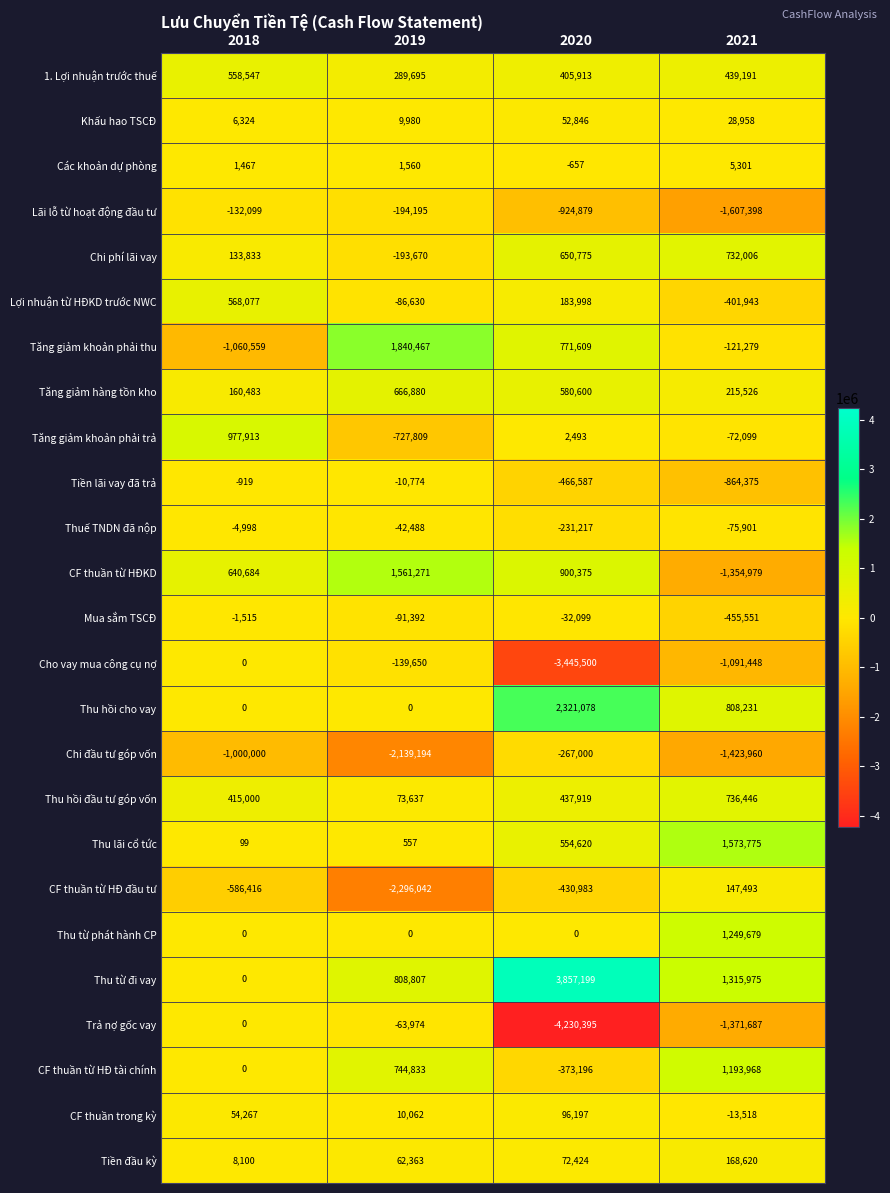

Which series has the largest total across all categories?

Thu từ đi vay